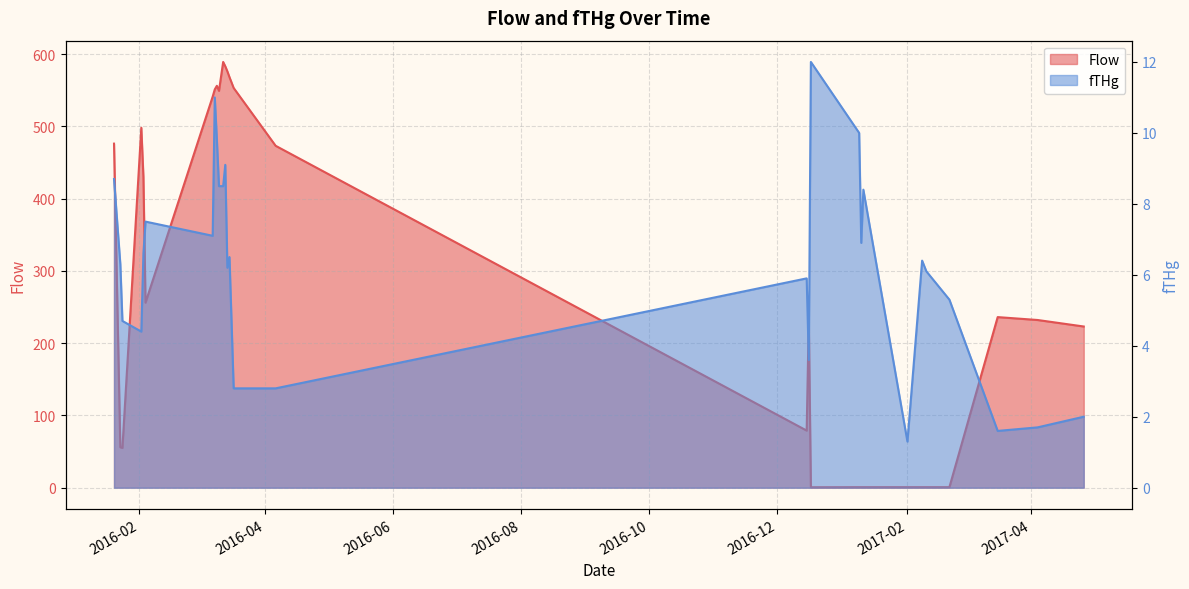

At which category does Flow reach its first local valley?

2016-01-24